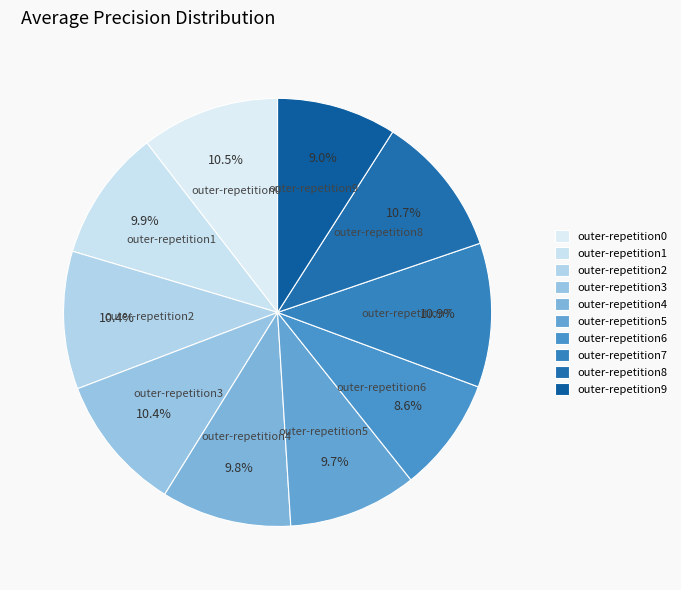

Which has a higher value, outer-repetition0 or outer-repetition1?

outer-repetition0